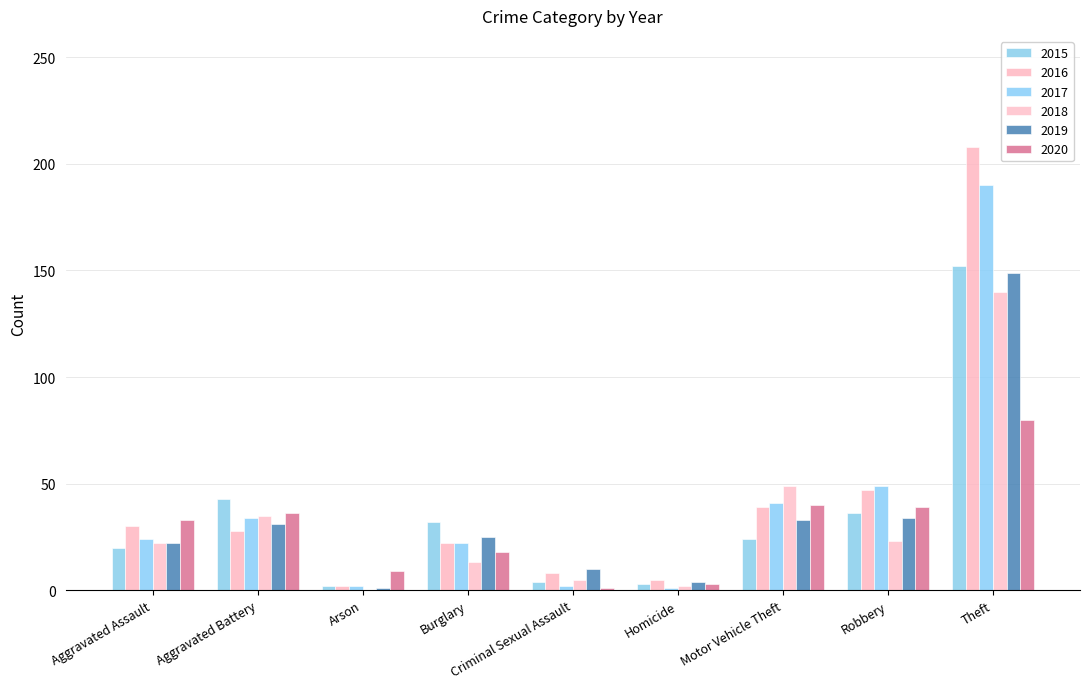

Which series has the largest total across all categories?

2016